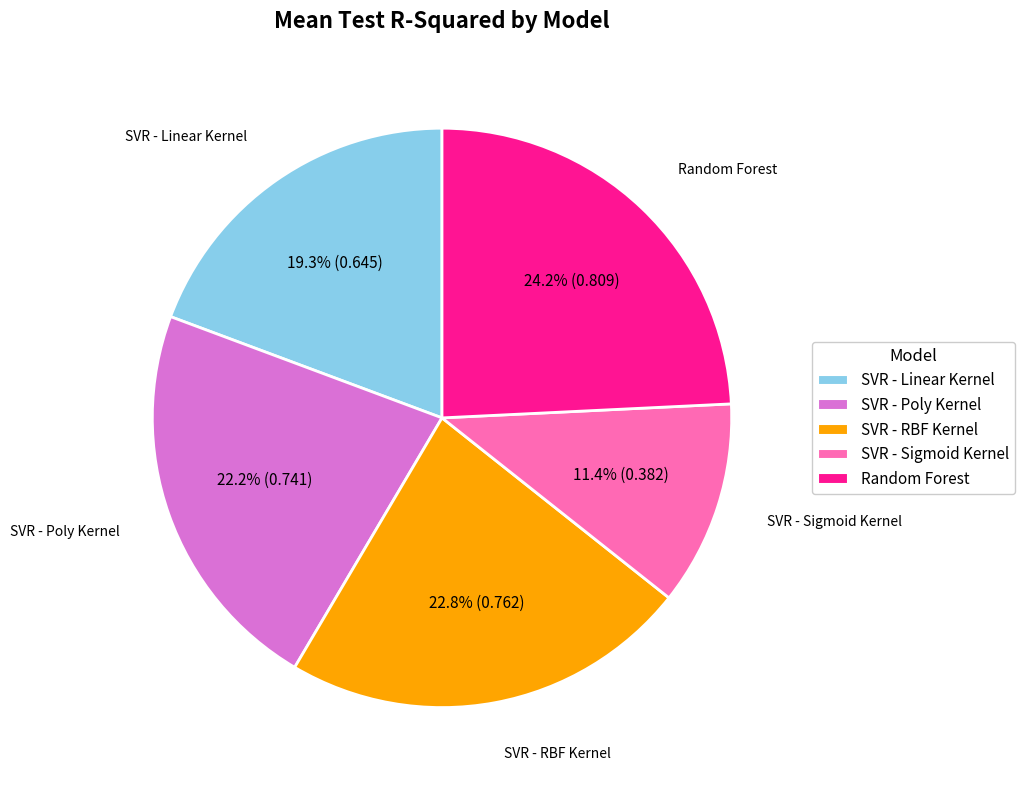

To the nearest percent, what is the difference between the SVR - RBF Kernel and SVR - Sigmoid Kernel slice percentages?

11%